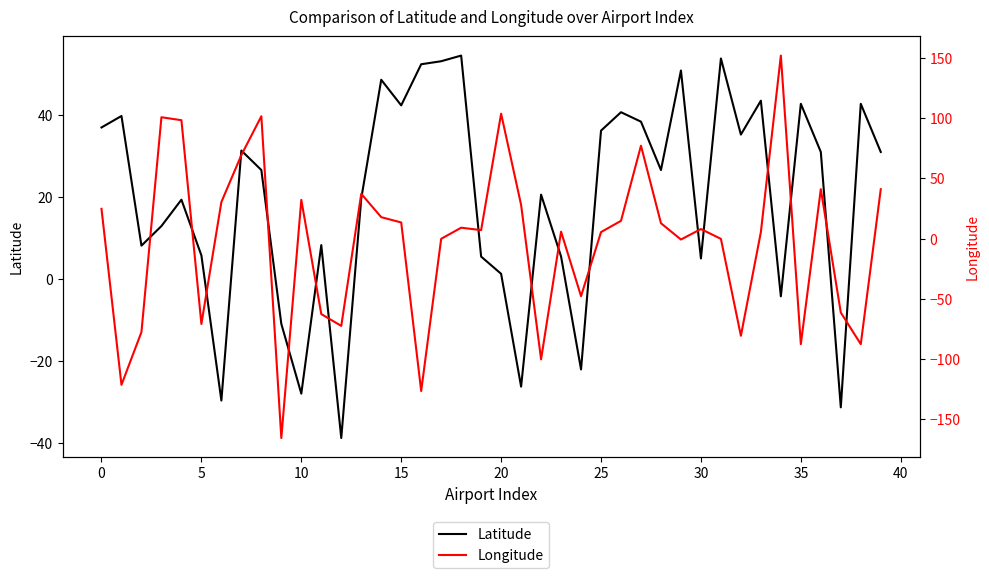

How many values in the Longitude series are below 7?

19